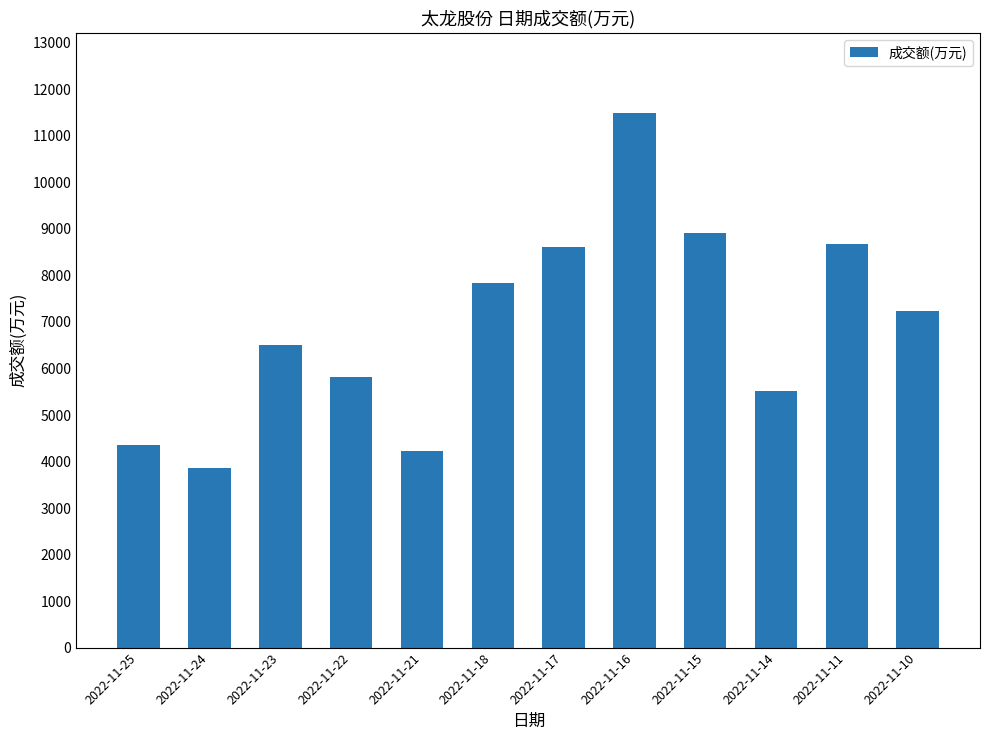

How many series are shown in this chart?

1